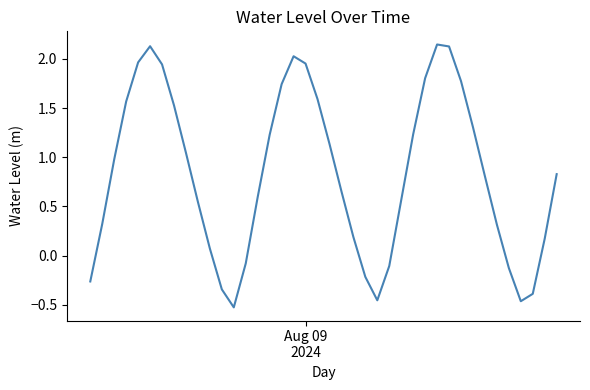

What is the difference between the maximum and minimum values?

2.7